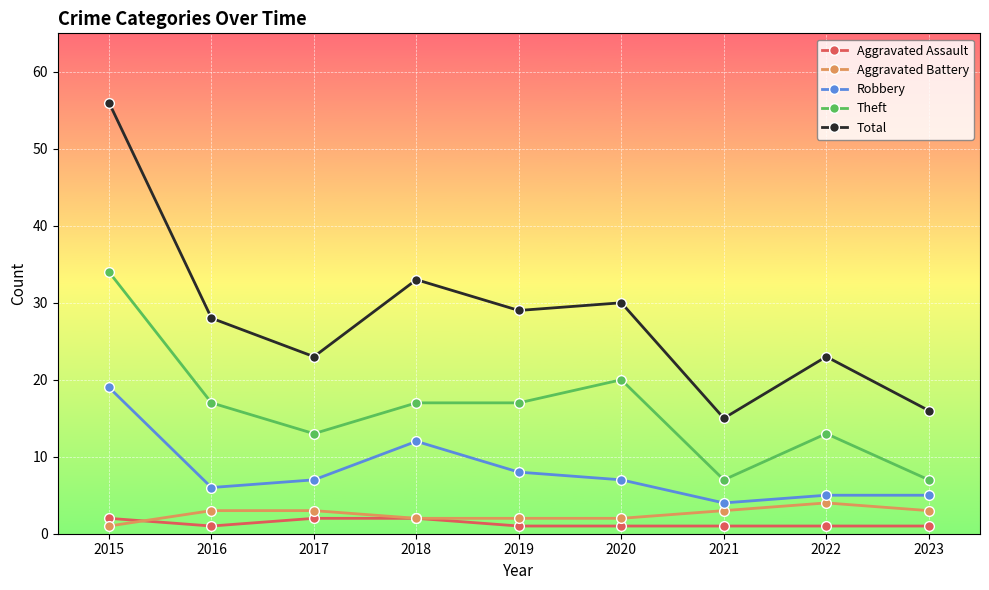

Reading left to right, list all the values displayed in this chart.

Aggravated Assault: 2015=2	2016=1	2017=2	2018=2	2019=1	2020=1	2021=1	2022=1	2023=1
Aggravated Battery: 2015=1	2016=3	2017=3	2018=2	2019=2	2020=2	2021=3	2022=4	2023=3
Robbery: 2015=19	2016=6	2017=7	2018=12	2019=8	2020=7	2021=4	2022=5	2023=5
Theft: 2015=34	2016=17	2017=13	2018=17	2019=17	2020=20	2021=7	2022=13	2023=7
Total: 2015=56	2016=28	2017=23	2018=33	2019=29	2020=30	2021=15	2022=23	2023=16